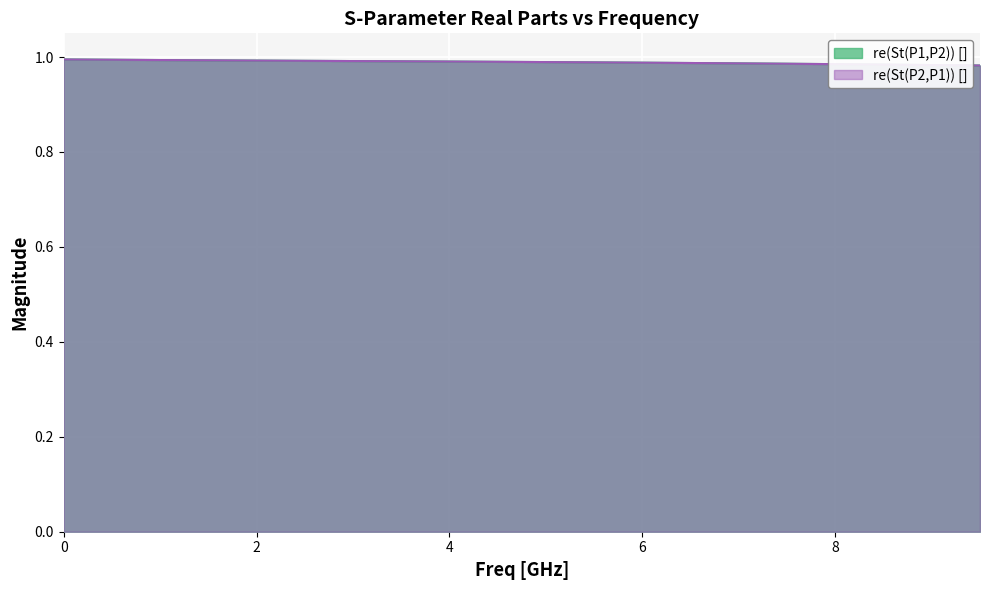

True or false: re(St(P2,P1)) [] and re(St(P1,P2)) [] cross at least once.

True